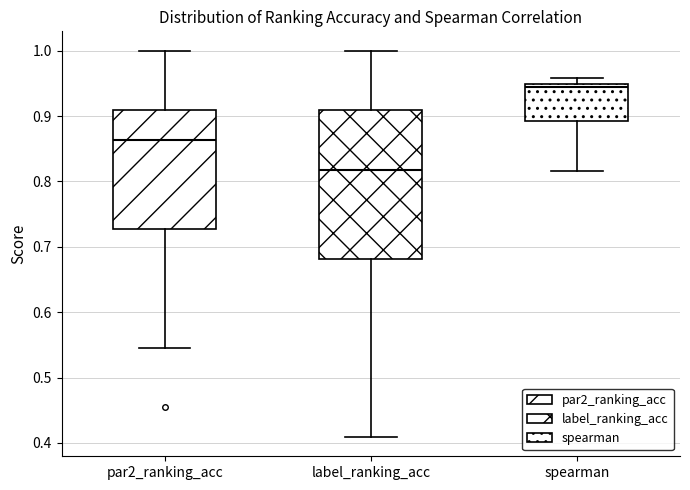

Reading left to right, transcribe this box plot: for each box, give where its median line is, the range the box spans, and where its two whiskers end, as read against the y-axis. The values are not printed on the chart, so give them approximately, as read against the axis.

par2_ranking_acc: median 0.86, box 0.73 to 0.91, whiskers 0.55 to 1.00
label_ranking_acc: median 0.82, box 0.68 to 0.91, whiskers 0.41 to 1.00
spearman: median 0.94, box 0.89 to 0.95, whiskers 0.82 to 0.96